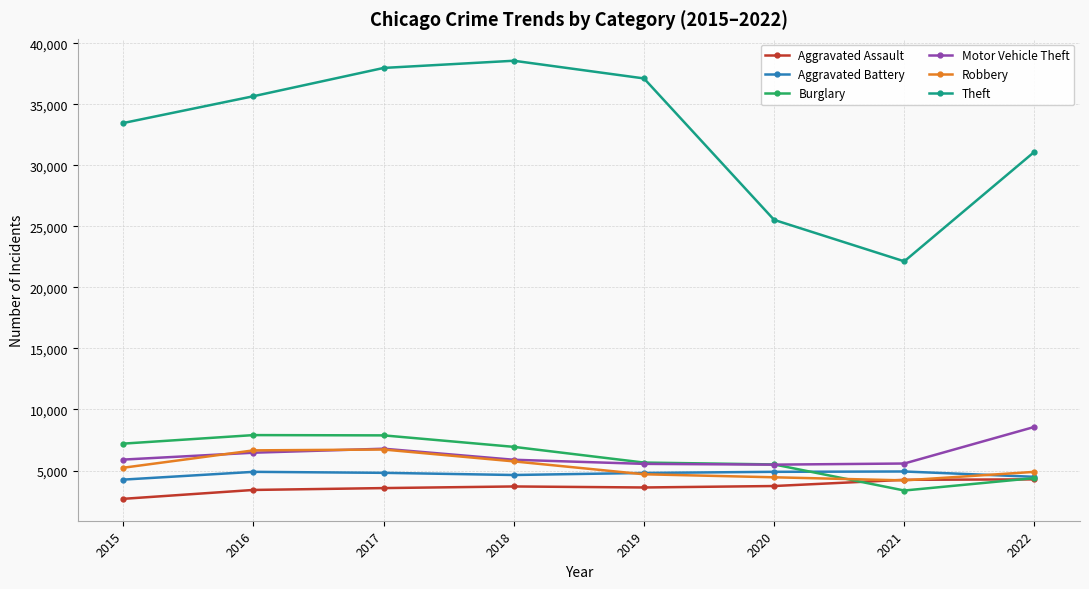

What is the sum of all Theft values?

261612